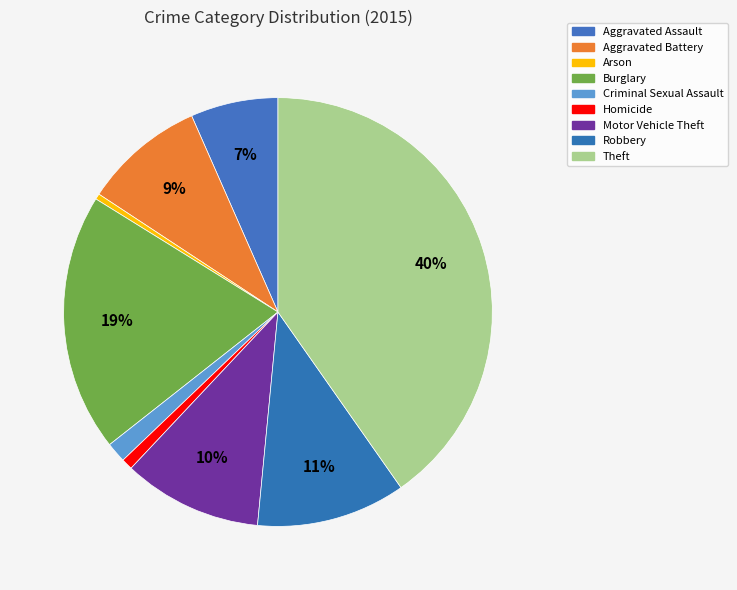

To the nearest percent, what is the combined percentage of Motor Vehicle Theft and Criminal Sexual Assault?

12%